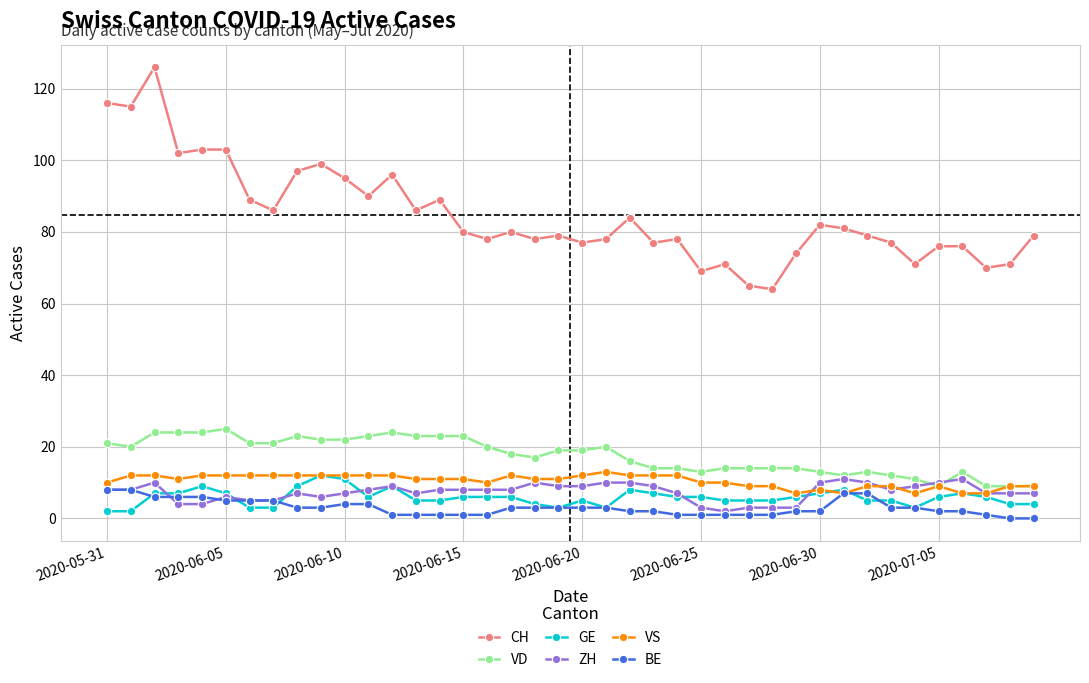

What is the highest value of the GE series?

12